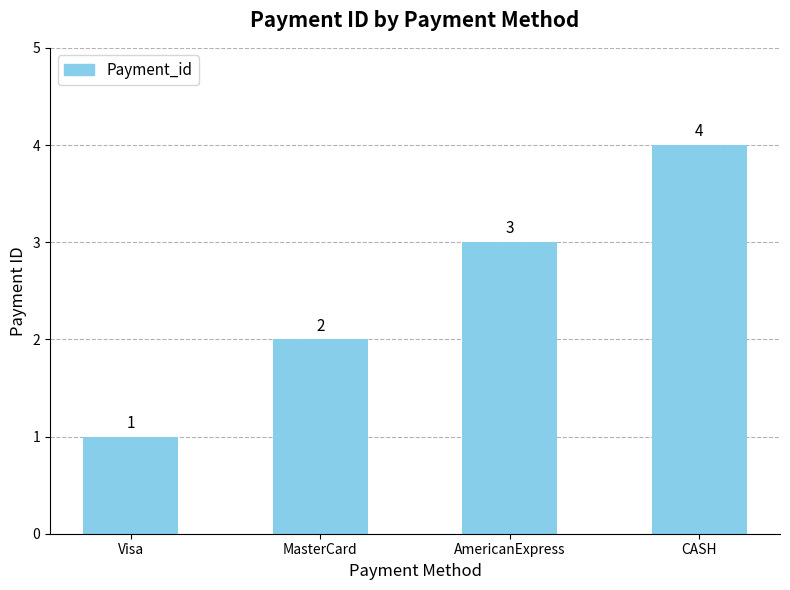

List the labels in order of value, smallest first.

Visa, MasterCard, AmericanExpress, CASH